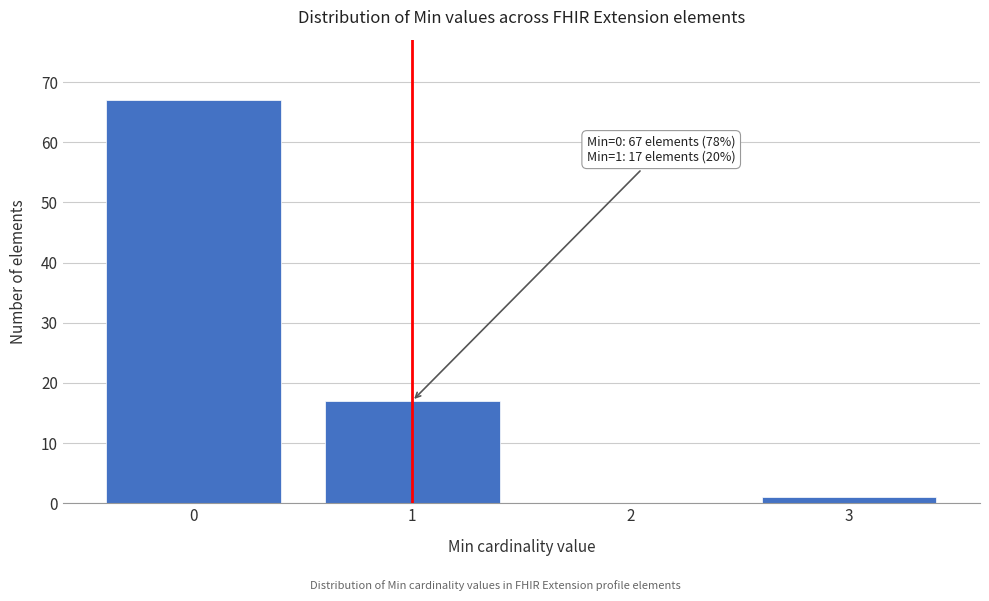

Reading left to right, what are all the values shown in this chart?

0=67	1=17	2=0	3=1